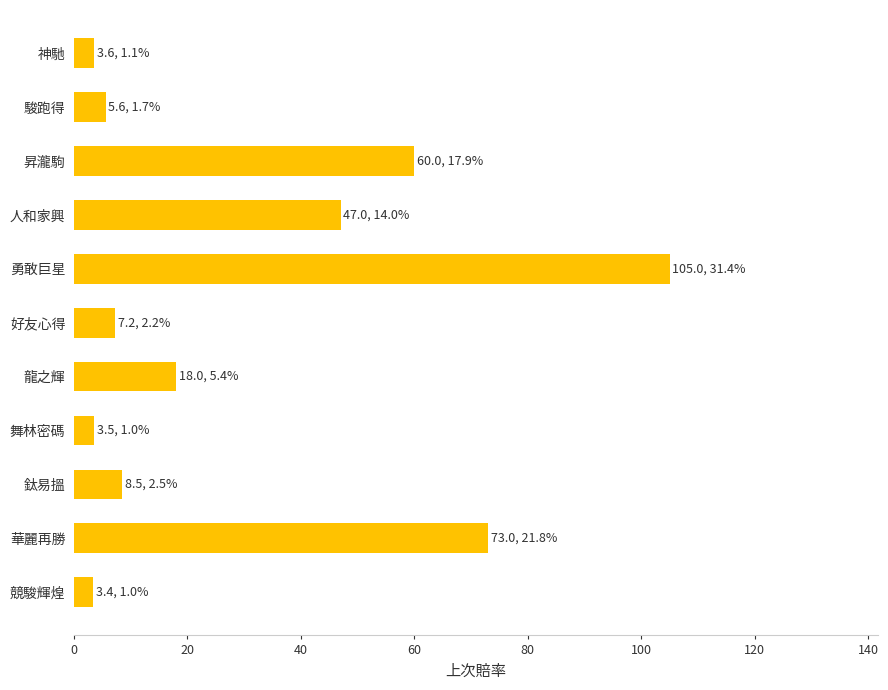

Which has a higher value, 華麗再勝 or 鈦易搵?

華麗再勝